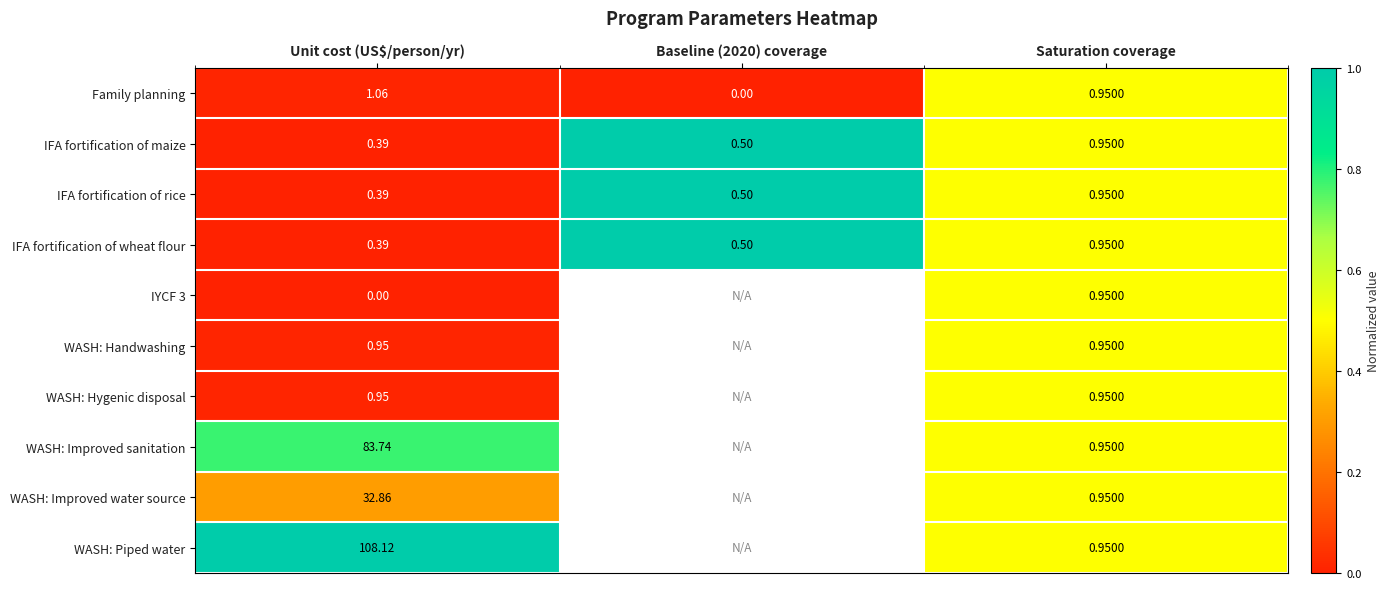

Is the value of WASH: Improved water source at Unit cost (US$/person/yr) greater than the value of WASH: Improved sanitation at Saturation coverage?

Yes